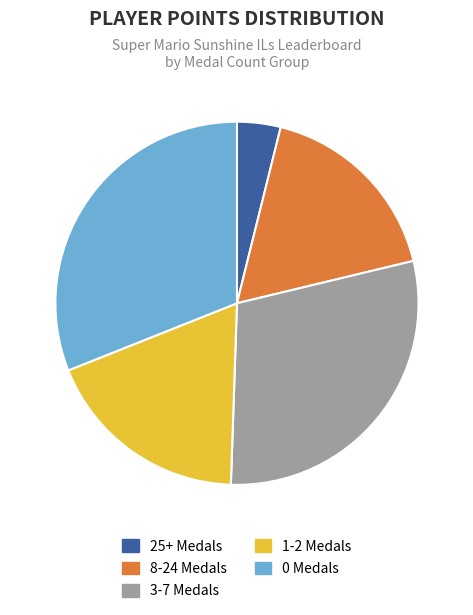

Combined, do 0 Medals and 3-7 Medals account for over 50%?

Yes